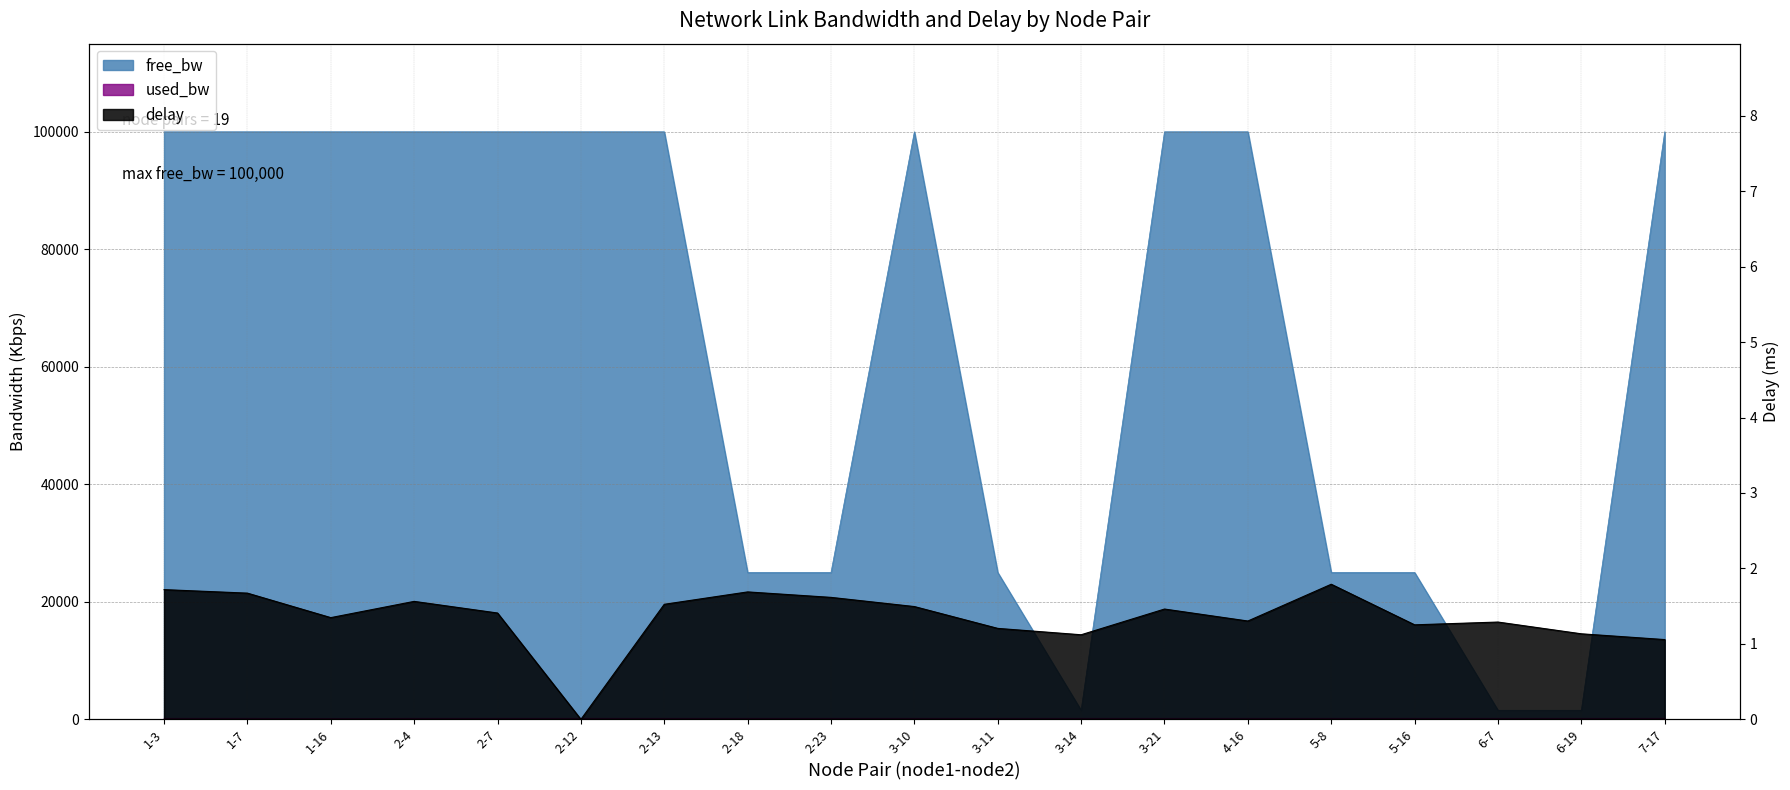

How many data points in used_bw are above 191?

18